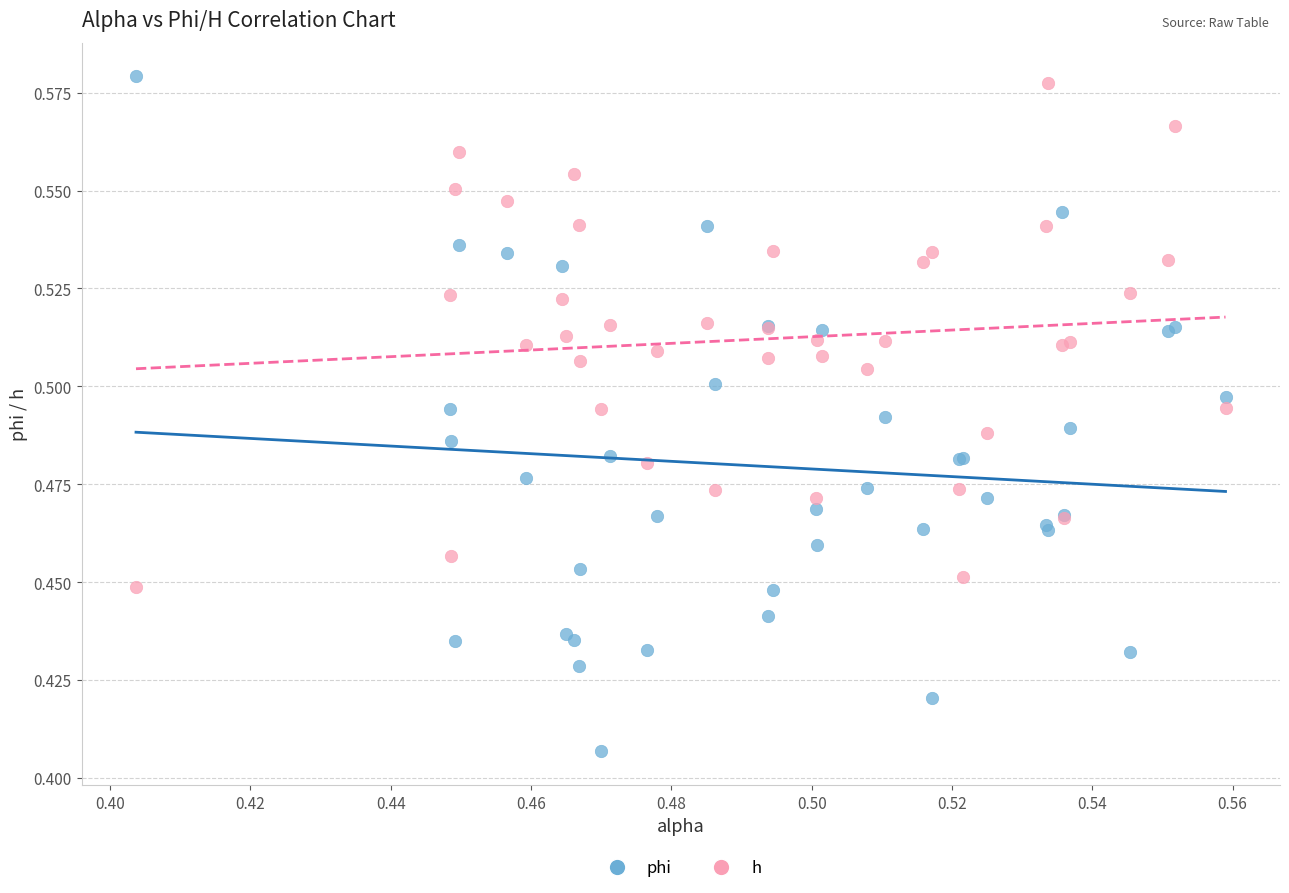

Which series has the widest spread of Y values?

phi